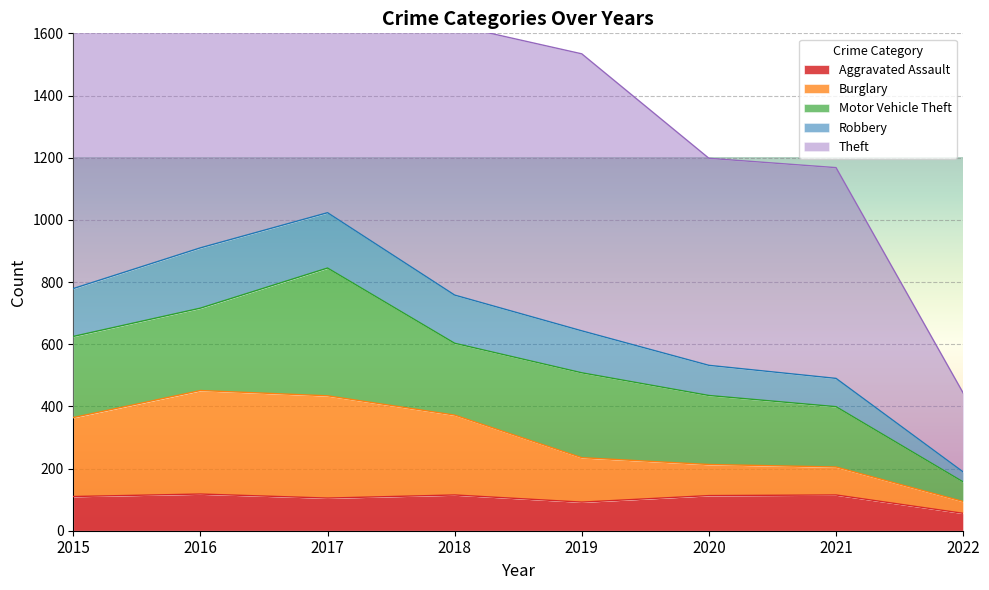

True or false: Aggravated Assault has a value of 105 at 2017.

True